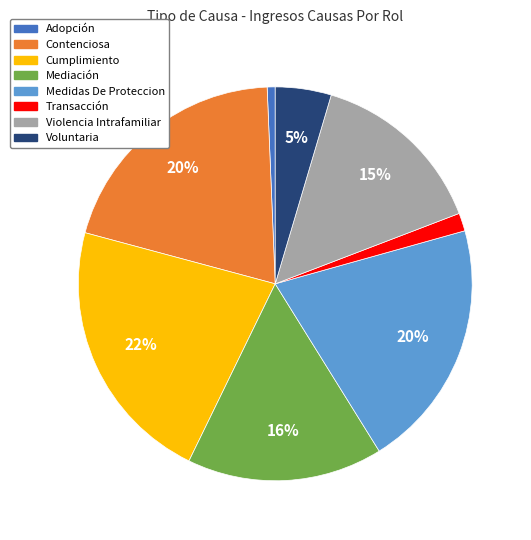

Is it true that Cumplimiento is 22% of the pie?

True